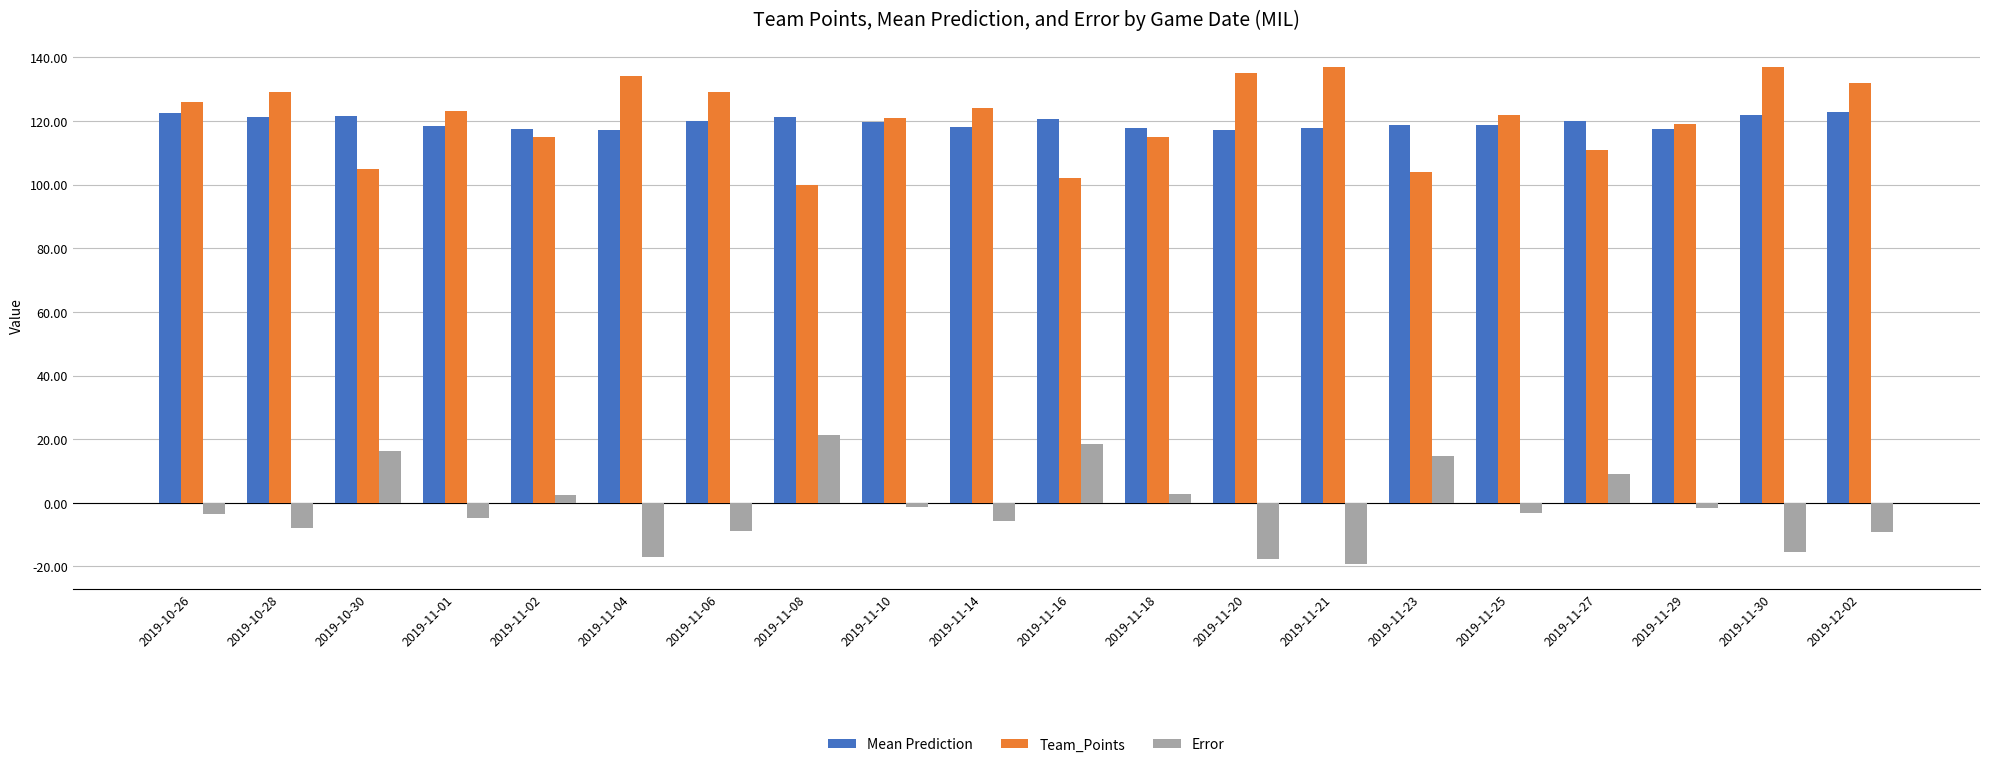

What is the total value across all series at 2019-11-14?

236.4